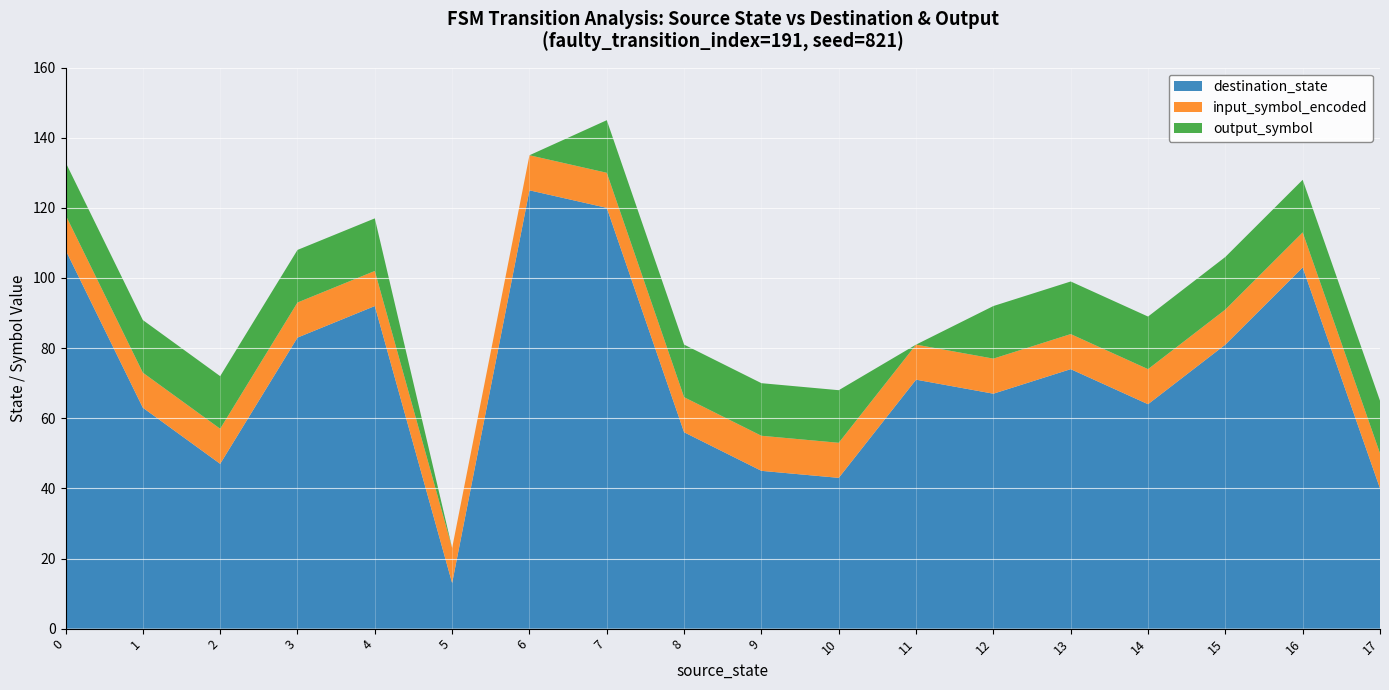

Is it true that destination_state equals 28 at 15?

False